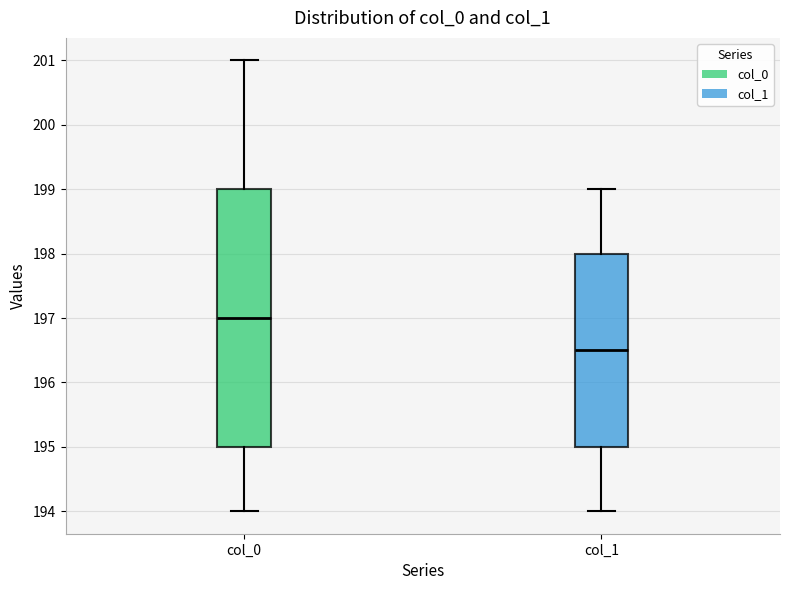

Where does the upper whisker of the box for col_0 end on the y-axis? The values are not printed on the chart, so give them approximately, as read against the axis.

201.0